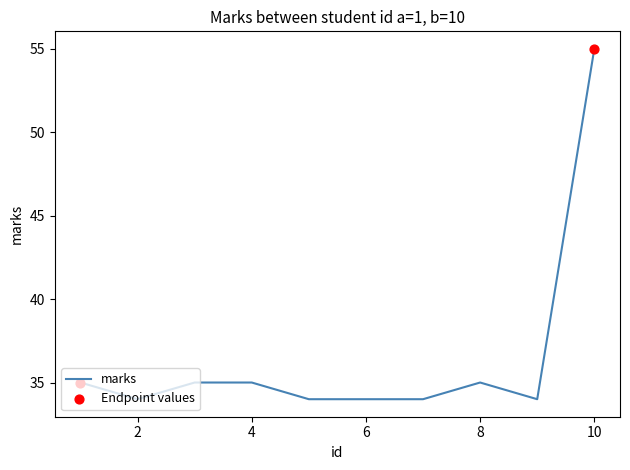

What is the difference between the maximum and minimum values?

21